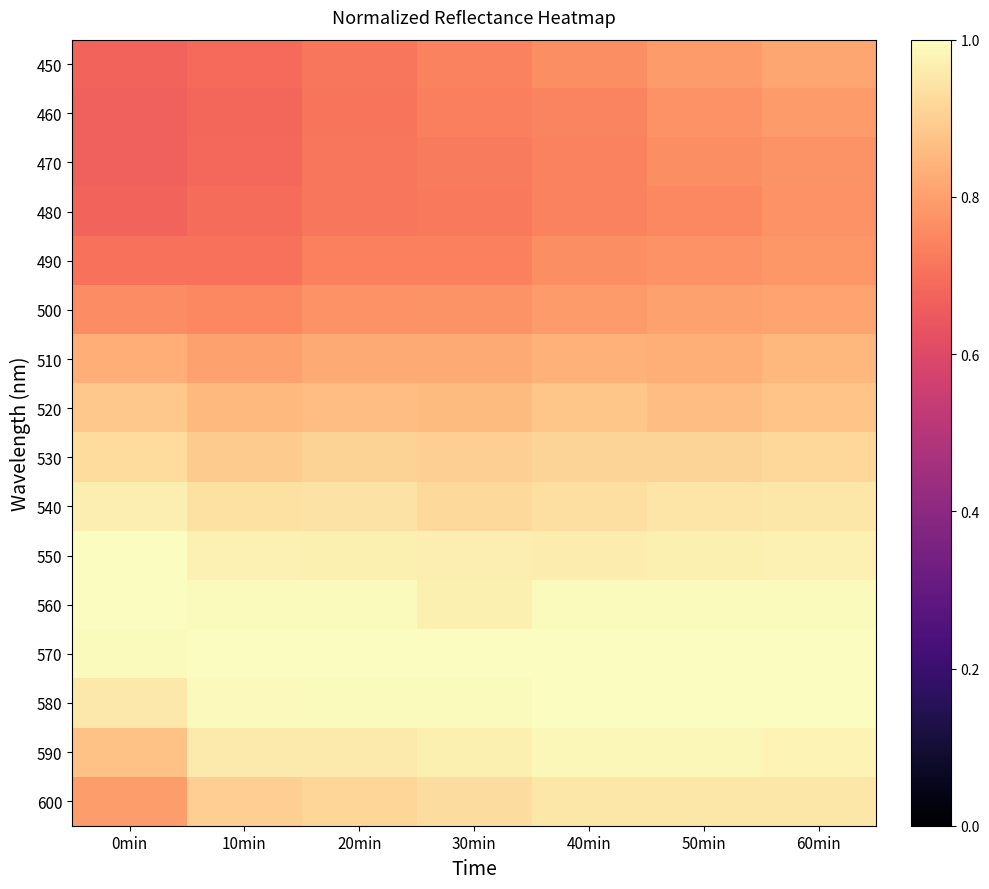

Reading right to left, list all the values displayed in this chart.

450: 60min=0.8	50min=0.8	40min=0.8	30min=0.7	20min=0.7	10min=0.7	0min=0.7
460: 60min=0.8	50min=0.8	40min=0.7	30min=0.7	20min=0.7	10min=0.7	0min=0.7
470: 60min=0.8	50min=0.8	40min=0.7	30min=0.7	20min=0.7	10min=0.7	0min=0.7
480: 60min=0.8	50min=0.8	40min=0.7	30min=0.7	20min=0.7	10min=0.7	0min=0.7
490: 60min=0.8	50min=0.8	40min=0.8	30min=0.7	20min=0.7	10min=0.7	0min=0.7
500: 60min=0.8	50min=0.8	40min=0.8	30min=0.8	20min=0.8	10min=0.8	0min=0.8
510: 60min=0.8	50min=0.8	40min=0.8	30min=0.8	20min=0.8	10min=0.8	0min=0.8
520: 60min=0.9	50min=0.9	40min=0.9	30min=0.9	20min=0.9	10min=0.9	0min=0.9
530: 60min=0.9	50min=0.9	40min=0.9	30min=0.9	20min=0.9	10min=0.9	0min=0.9
540: 60min=1.0	50min=0.9	40min=0.9	30min=0.9	20min=0.9	10min=0.9	0min=1.0
550: 60min=1.0	50min=1.0	40min=1.0	30min=1.0	20min=1.0	10min=1.0	0min=1.0
560: 60min=1.0	50min=1.0	40min=1.0	30min=1.0	20min=1.0	10min=1.0	0min=1.0
570: 60min=1.0	50min=1.0	40min=1.0	30min=1.0	20min=1.0	10min=1.0	0min=1.0
580: 60min=1.0	50min=1.0	40min=1.0	30min=1.0	20min=1.0	10min=1.0	0min=1.0
590: 60min=1.0	50min=1.0	40min=1.0	30min=1.0	20min=1.0	10min=1.0	0min=0.9
600: 60min=1.0	50min=1.0	40min=1.0	30min=0.9	20min=0.9	10min=0.9	0min=0.8